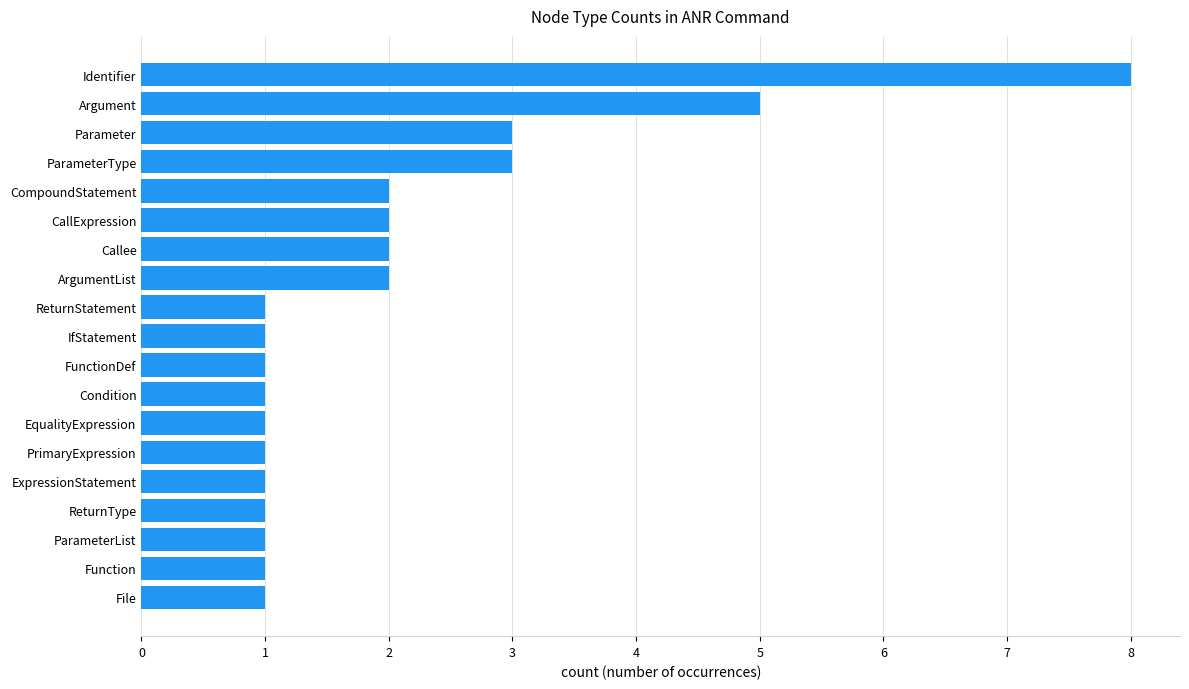

Does the chart contain any negative values?

No